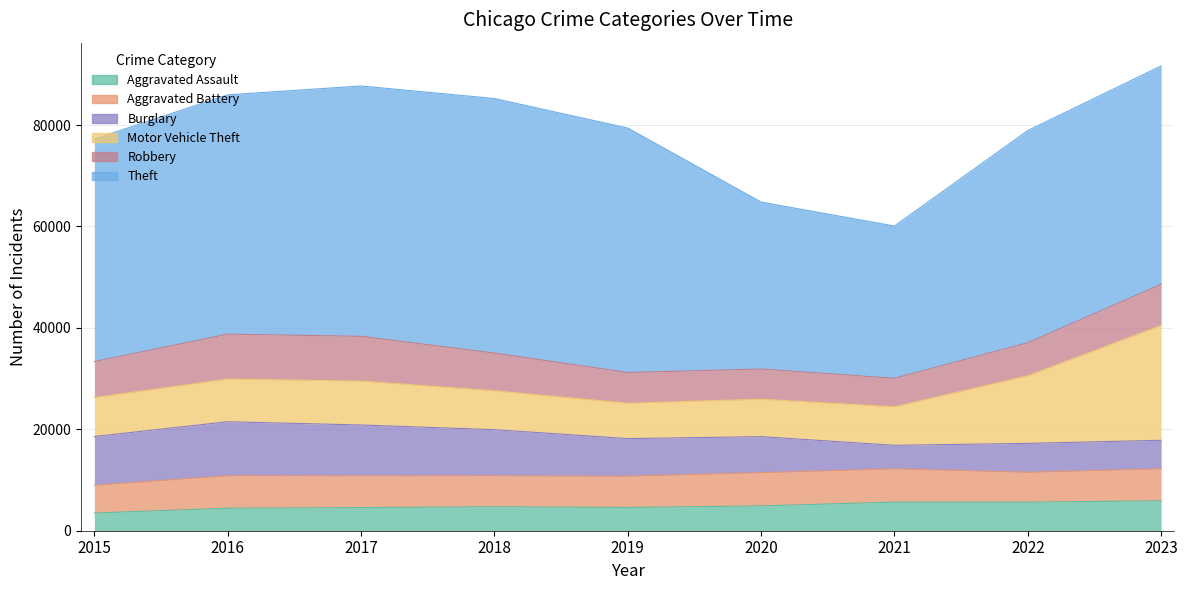

Between 2018 and 2023, which is larger?

2023